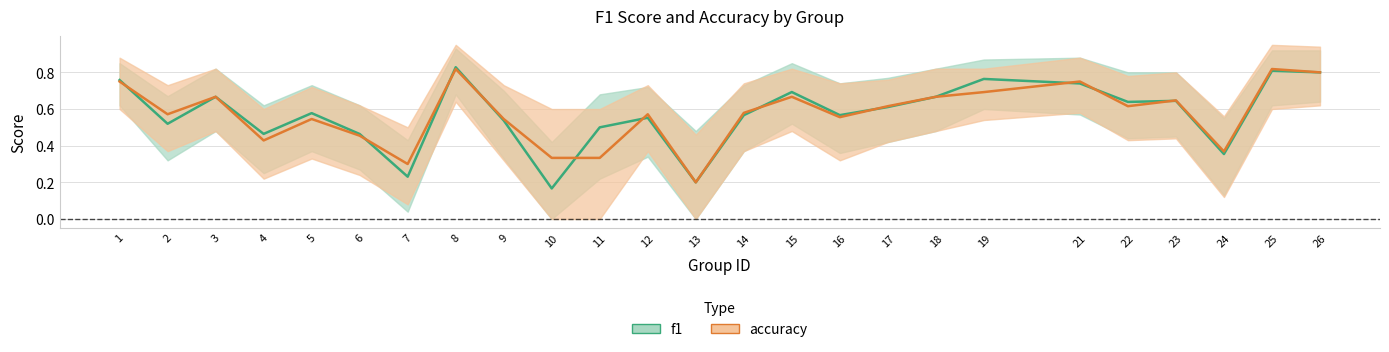

True or false: accuracy has more than 2 points higher than both neighbors.

True